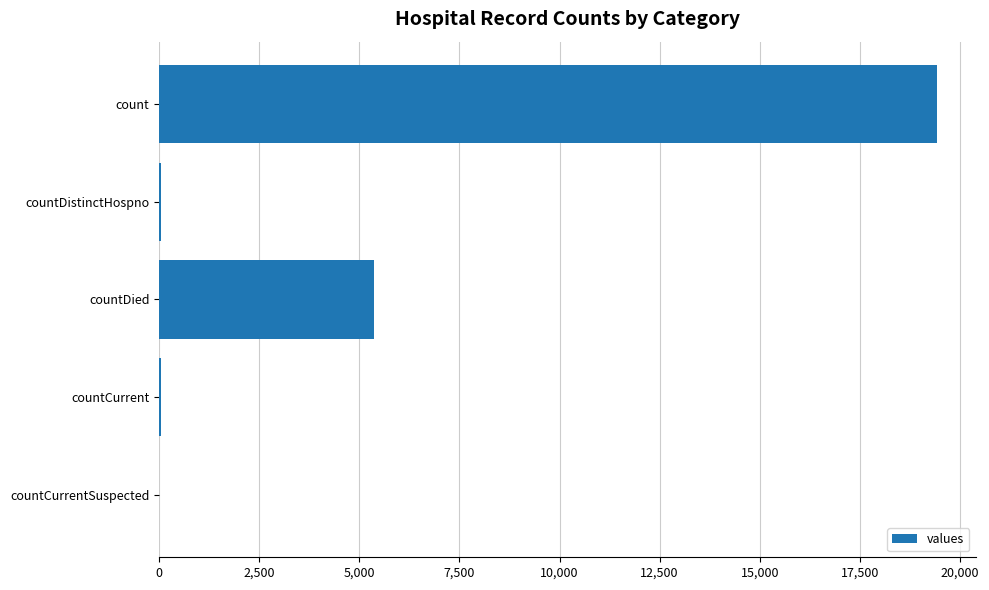

Which category has the highest value across all series?

count